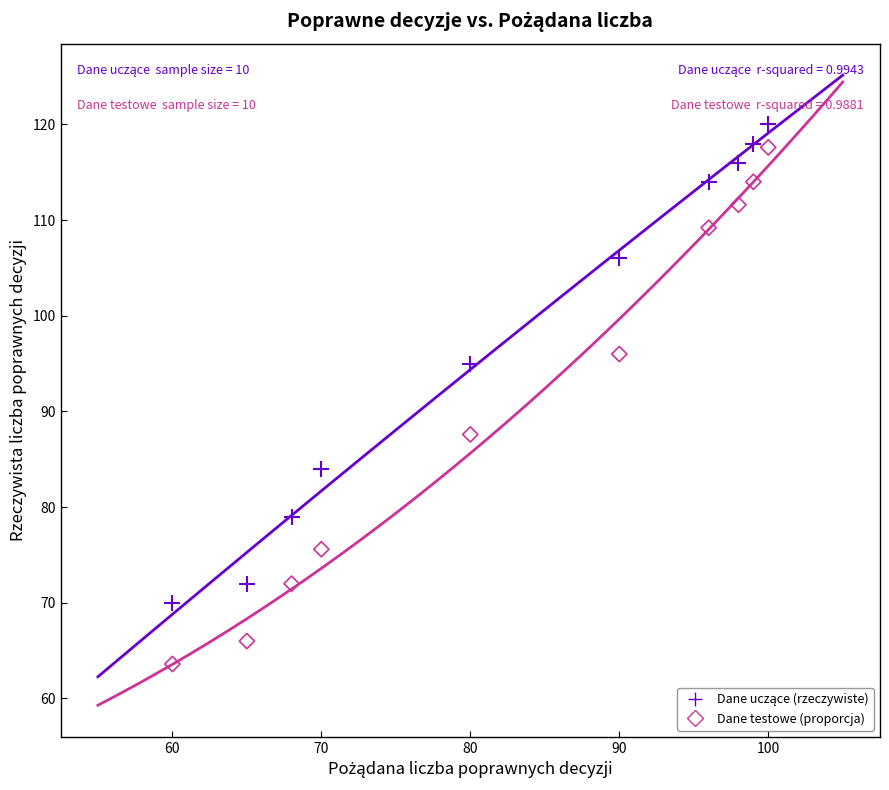

What is the X range (max minus min) for the scatter plot?

40.0